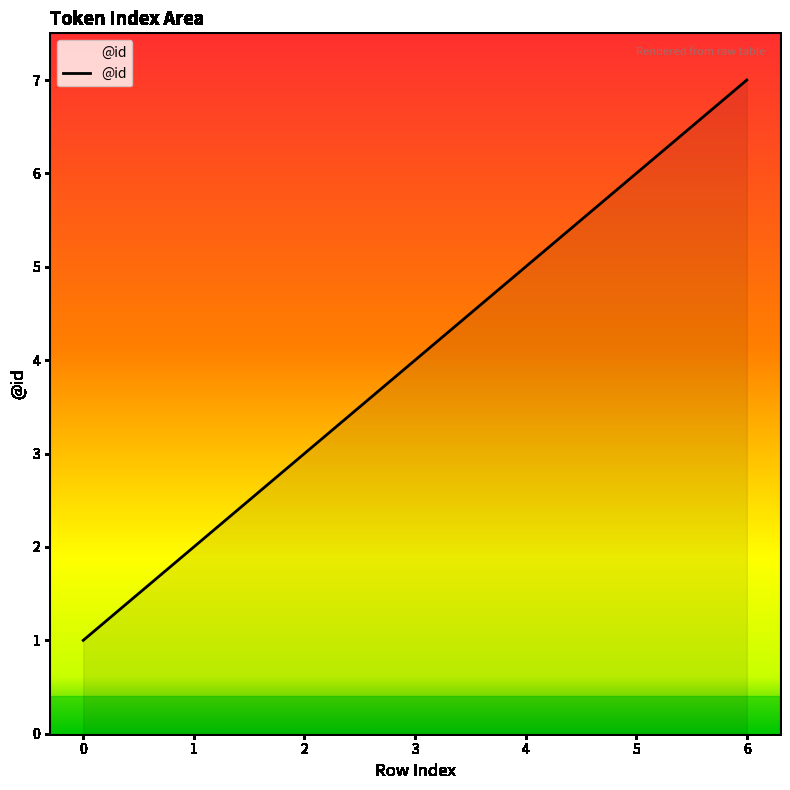

What is the sum of the values at 5 and 0?

7